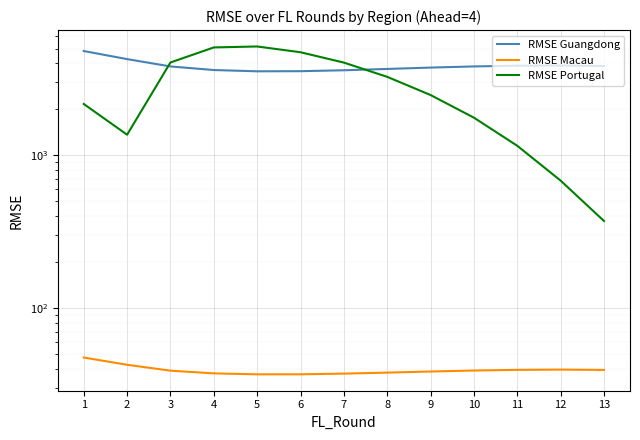

Reading left to right, what are all the values shown in this chart?

RMSE Guangdong: 4816.8	4264.8	3819.5	3618.1	3549.3	3555.5	3605.6	3677.7	3754.0	3819.6	3862.5	3872.6	3841.3
RMSE Macau: 47.7	42.8	39.1	37.6	37.0	37.1	37.4	38.0	38.7	39.2	39.6	39.8	39.6
RMSE Portugal: 2170.8	1366.4	4054.0	5084.1	5158.2	4728.8	4046.9	3265.4	2483.3	1765.9	1156.5	684.5	372.7